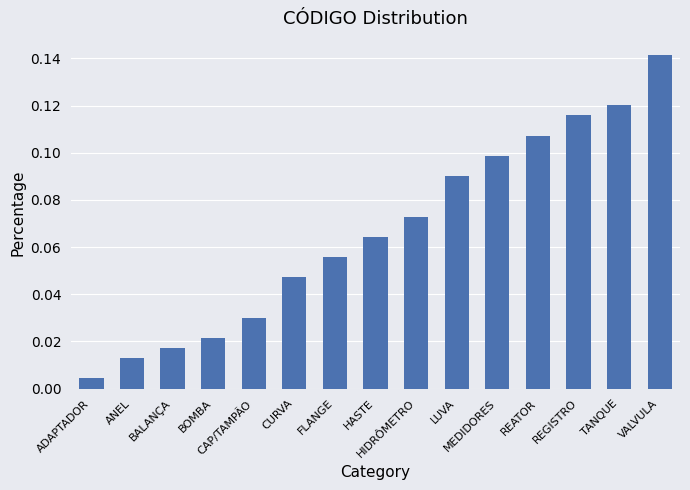

What is the sum of all values?

1.0